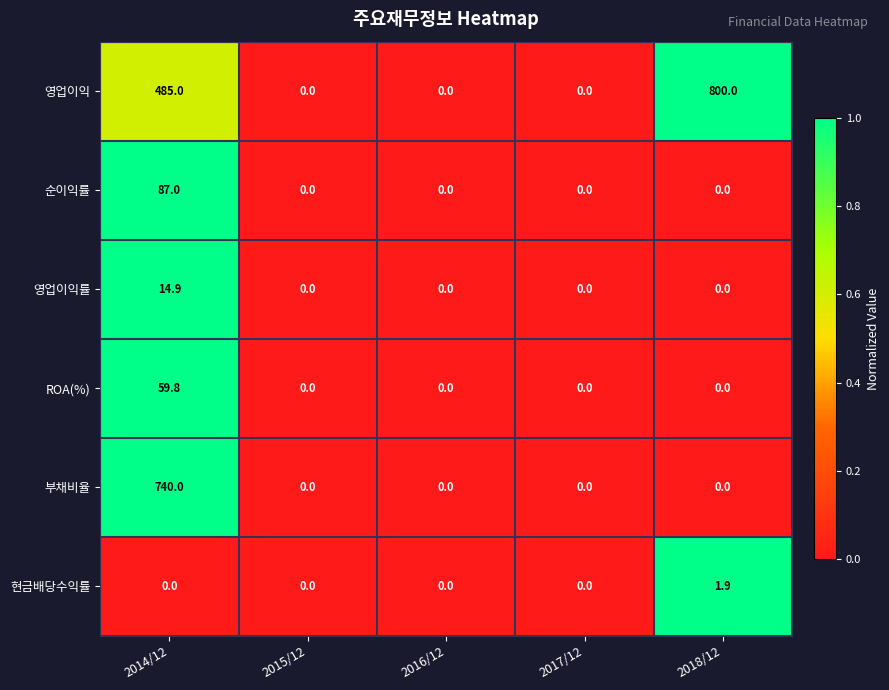

Which series has the largest total across all categories?

영업이익